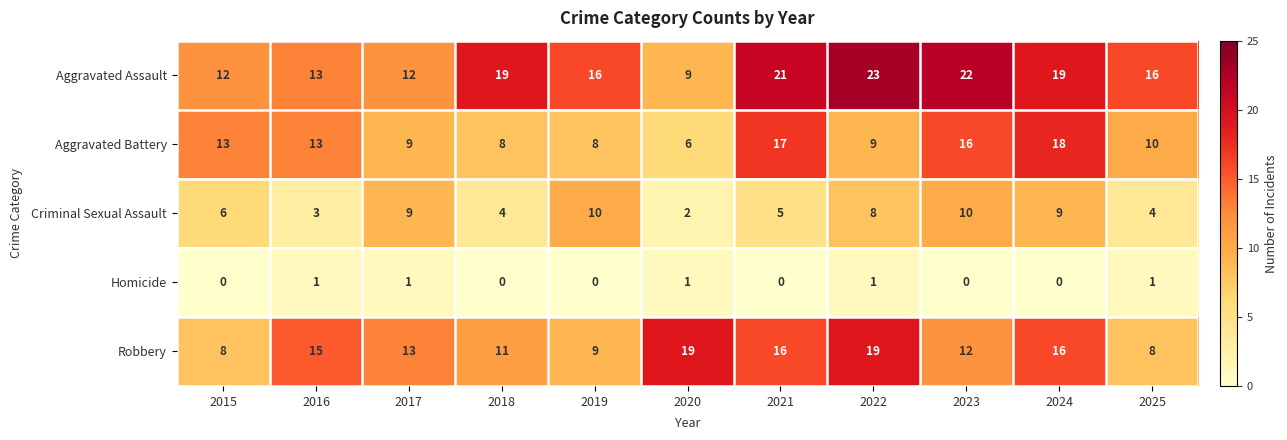

What is the difference between the maximum and minimum values in the Aggravated Assault series?

14